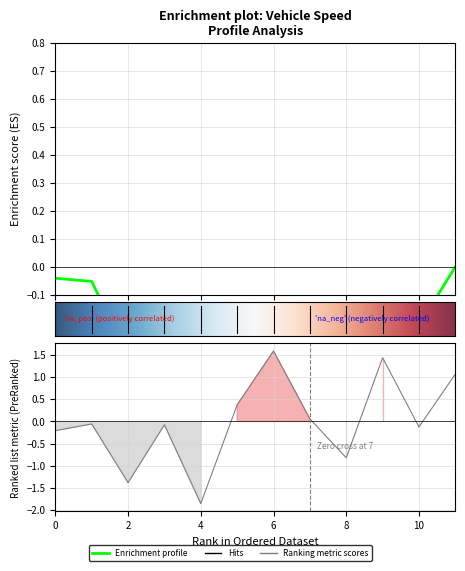

How many points are higher than both their immediate neighbors (excluding endpoints)?

4